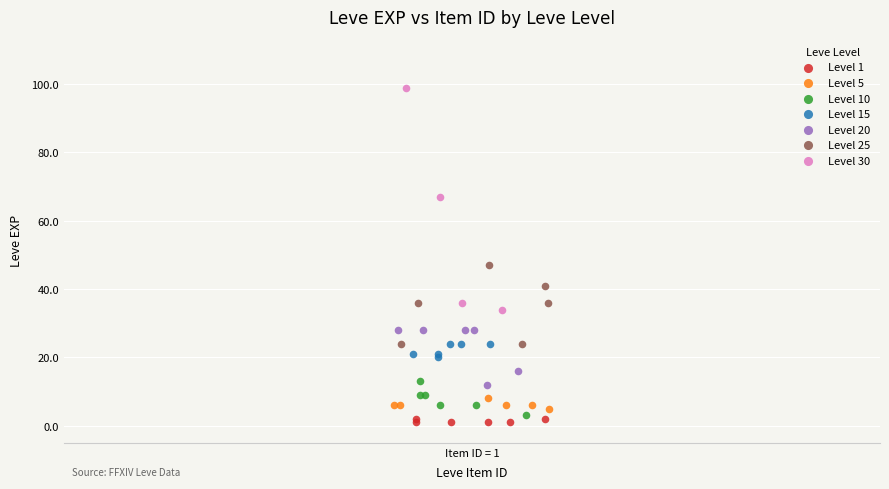

Which series contains the highest Y value?

Level 30